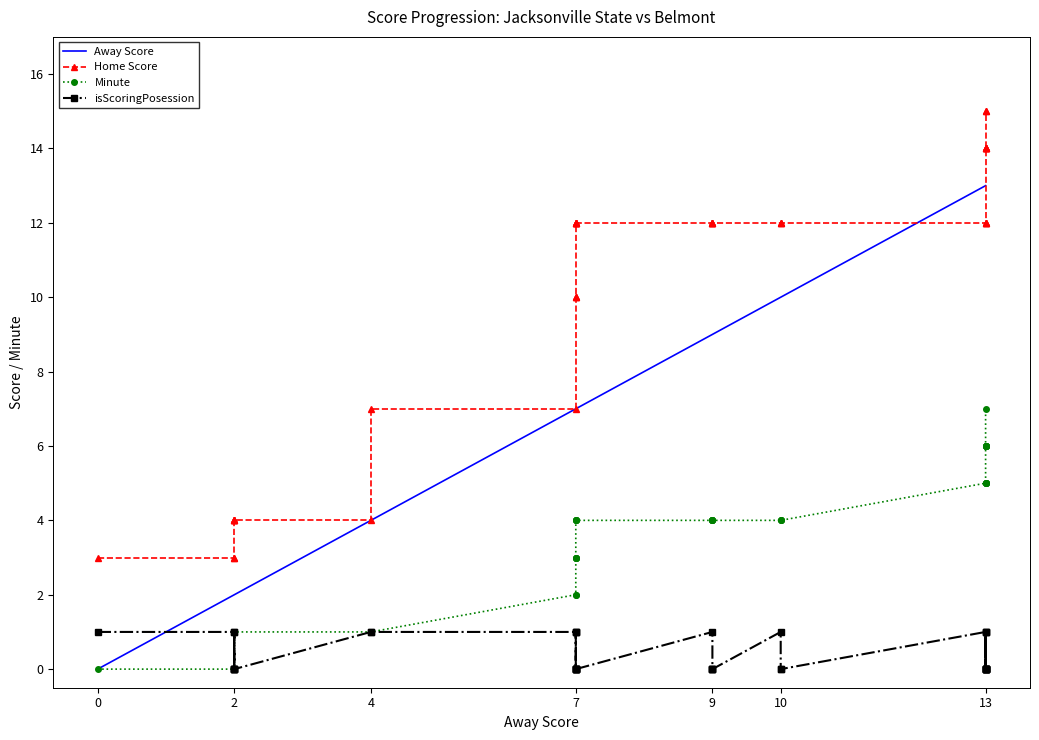

How many values in the Home Score series exceed 12?

8